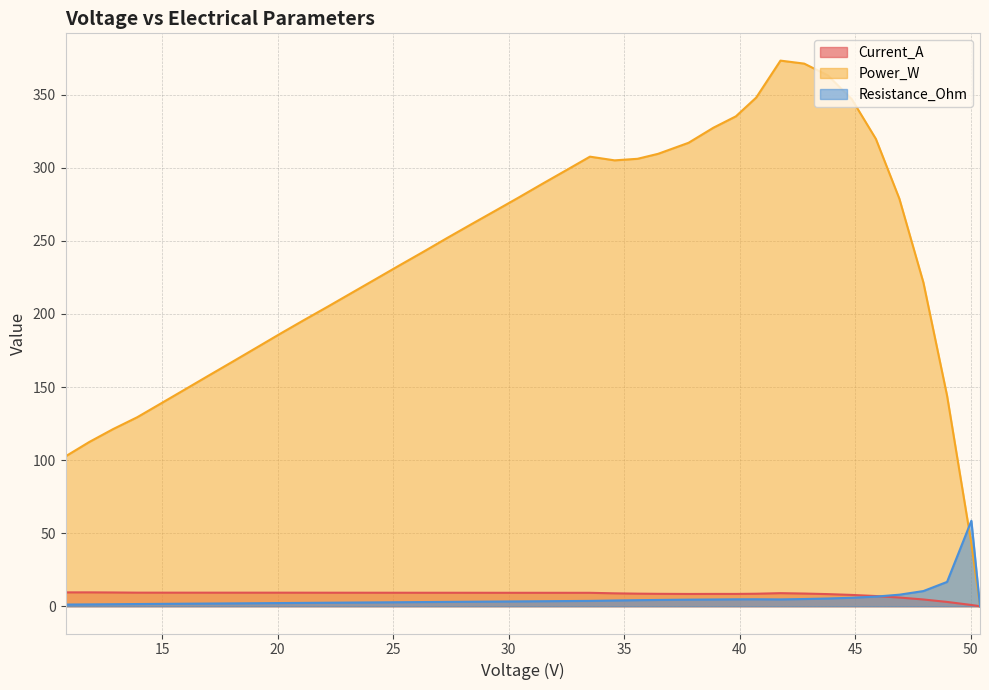

What are all the series names shown in the legend?

Current_A, Power_W, Resistance_Ohm